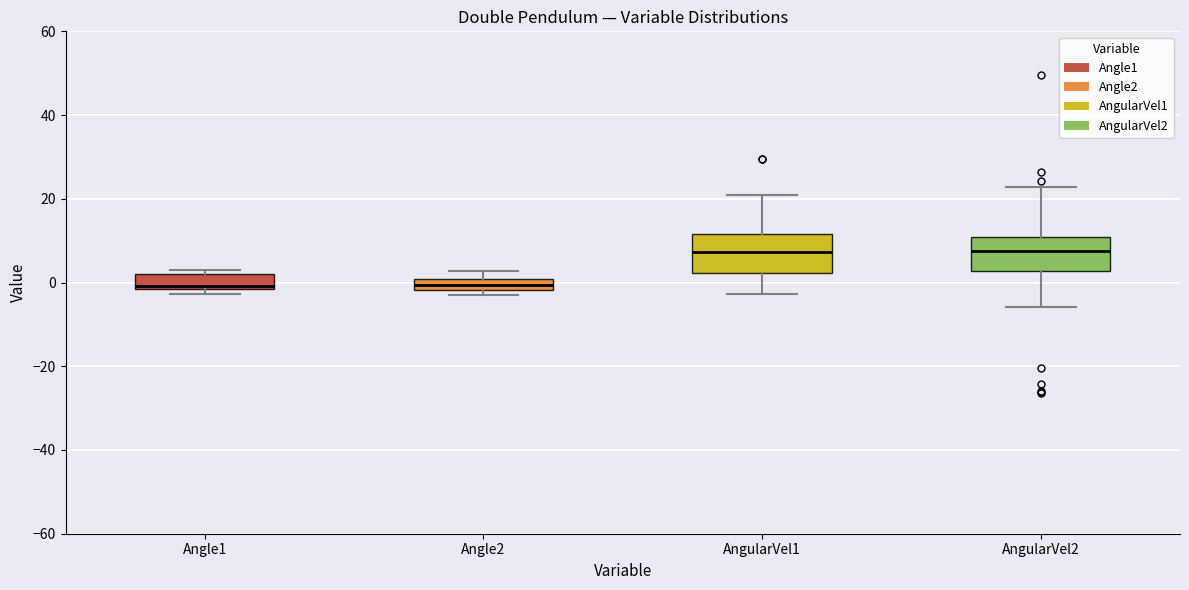

Where does the median line of the box for AngularVel1 sit on the y-axis? The values are not printed on the chart, so give them approximately, as read against the axis.

8